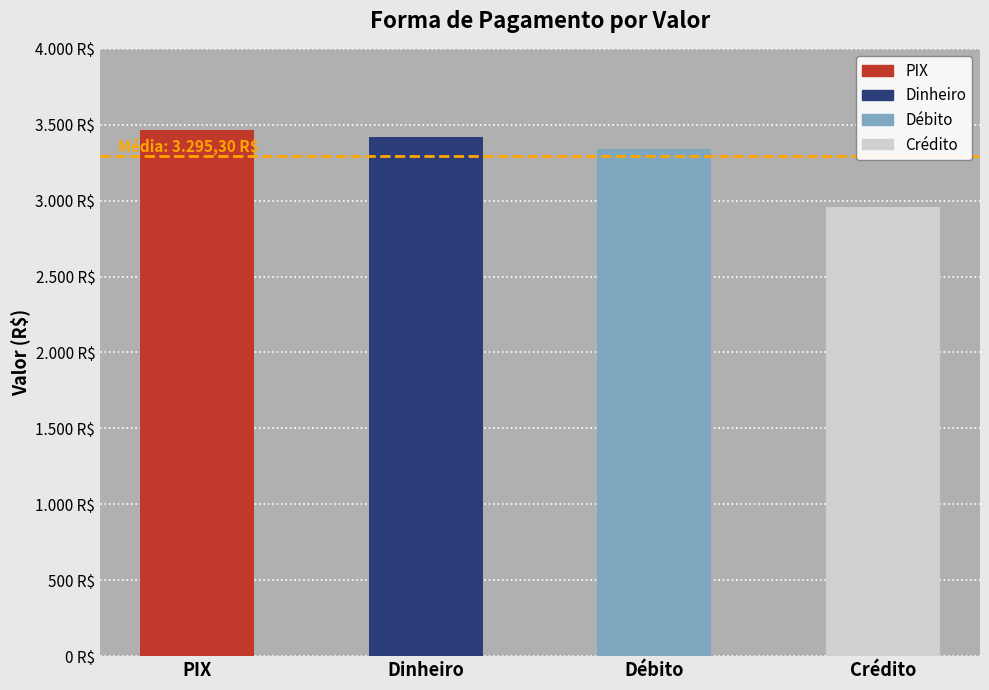

What is the value of the 3rd bar from the left?

3339.3